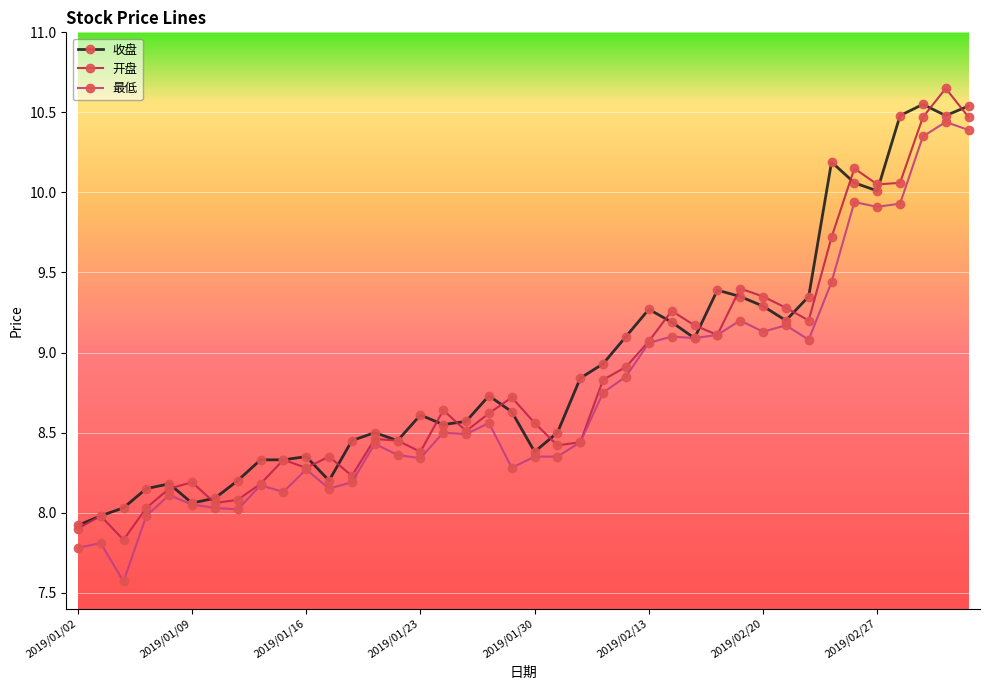

True or false: 最低 has more than 1 interior local peaks.

True